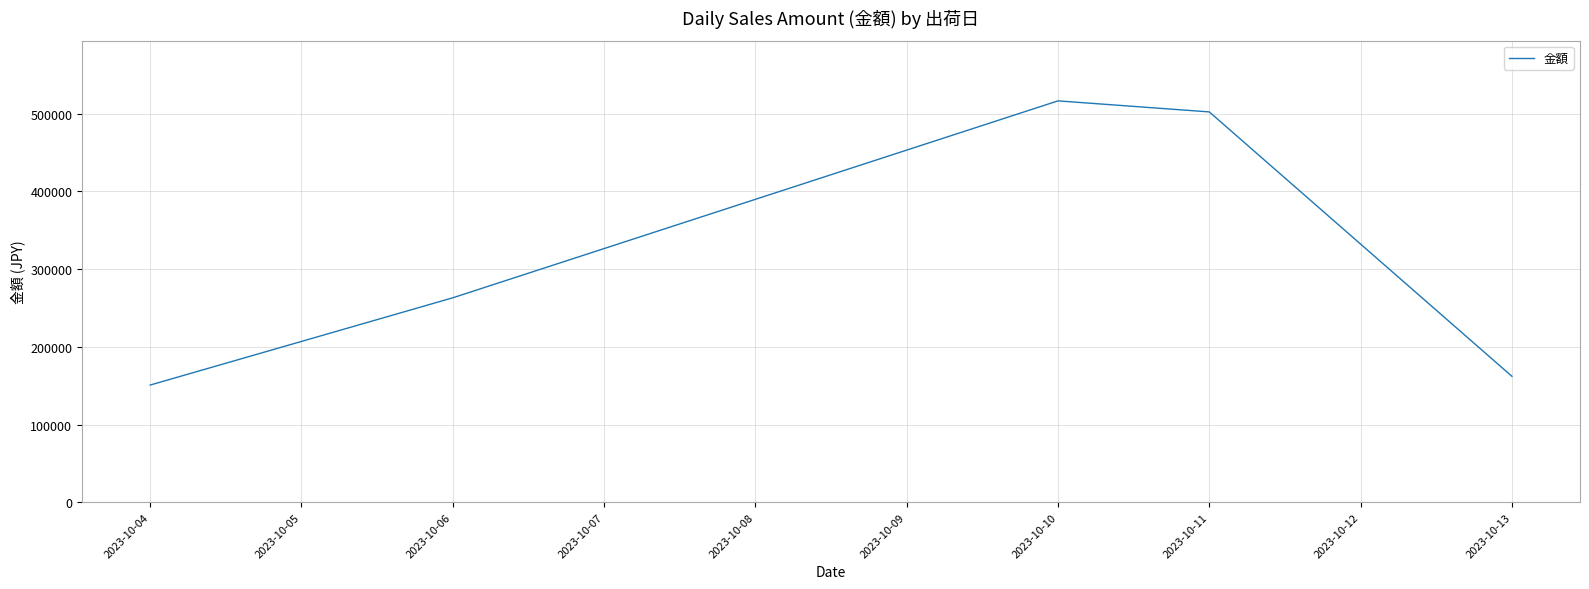

Approximately how many times larger is the value at 2023-10-06 compared to 2023-10-13?

1.6